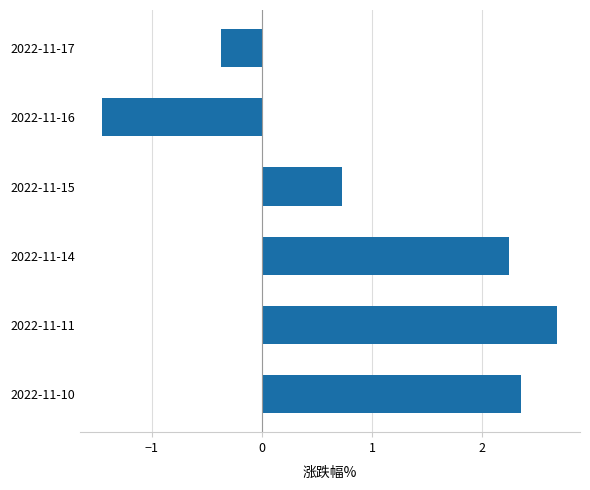

At which label is the value closest to 0?

2022-11-17